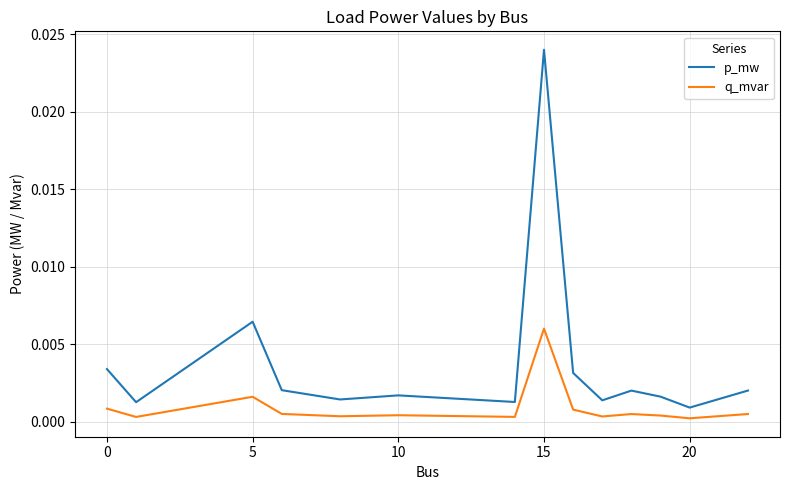

Which series has the largest total across all categories?

p_mw